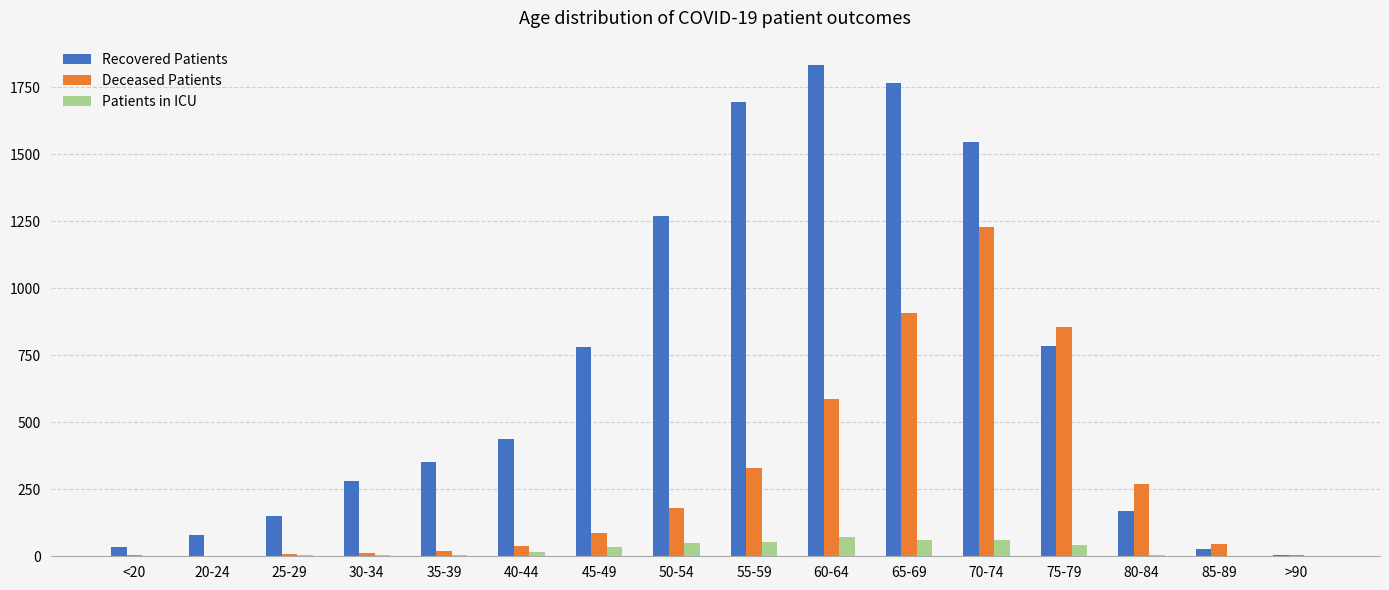

Count the number of categories in the chart.

16